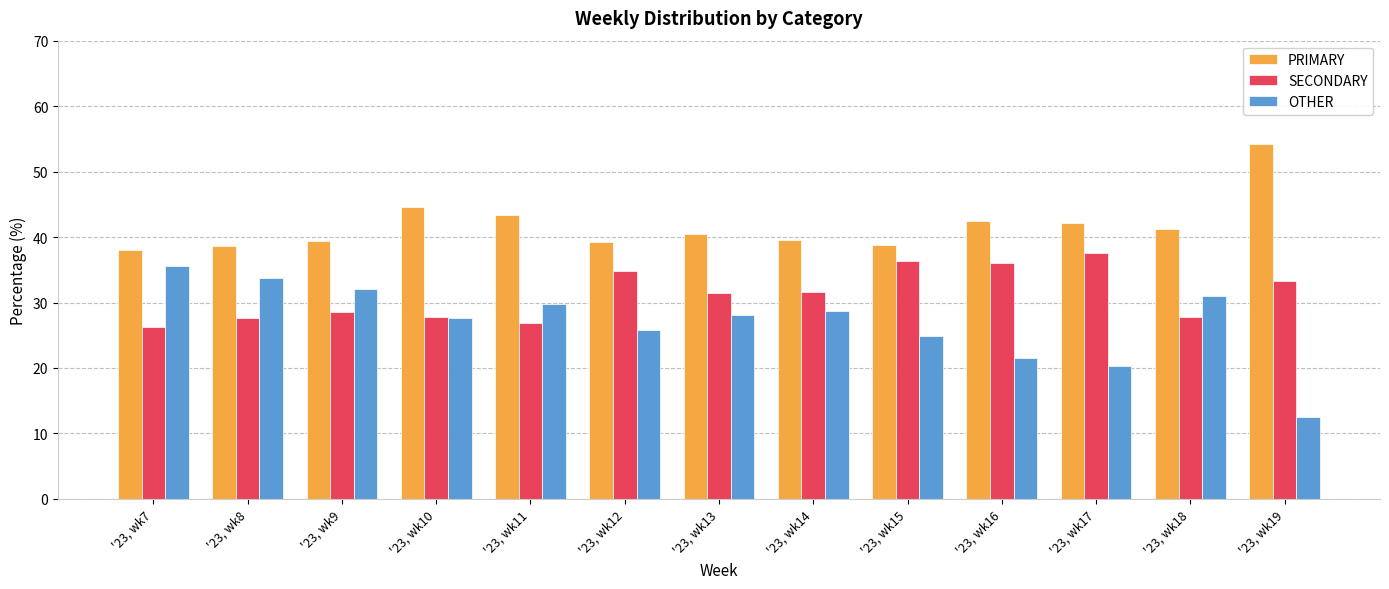

Which label corresponds to the smallest value in the chart?

'23, wk19